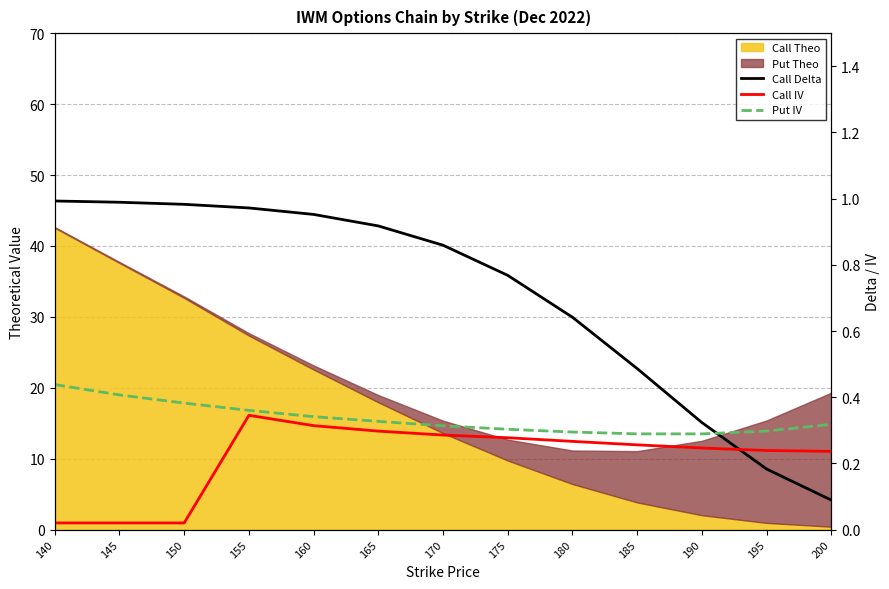

Between 190 and 185, which is larger?

185